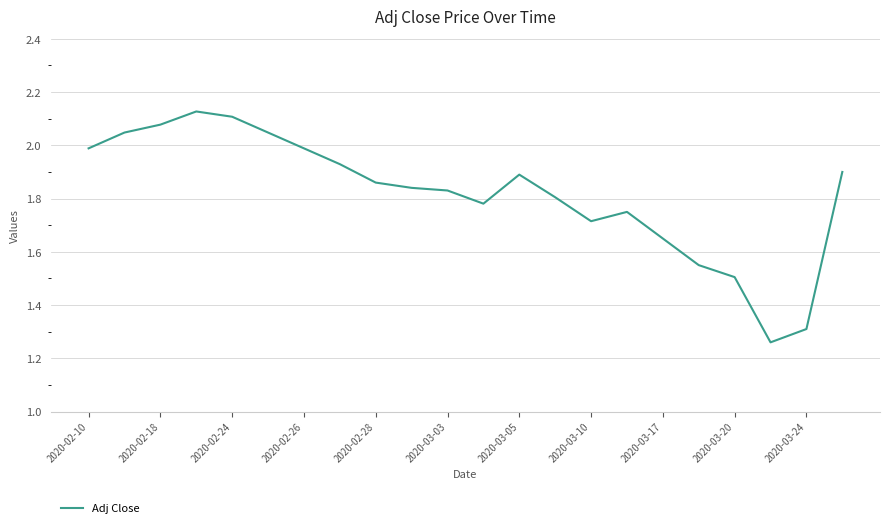

What is the difference between the maximum and minimum values?

0.9